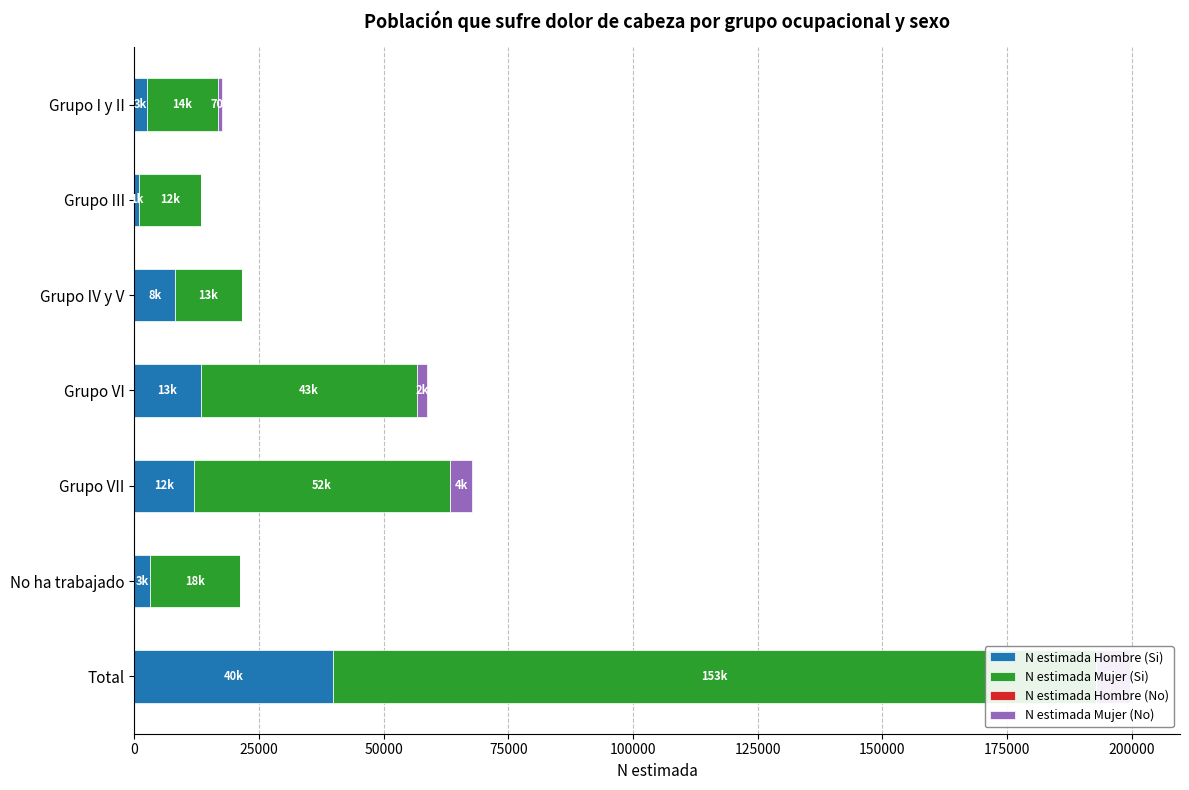

Which series has the largest total across all categories?

N estimada Mujer (Si)